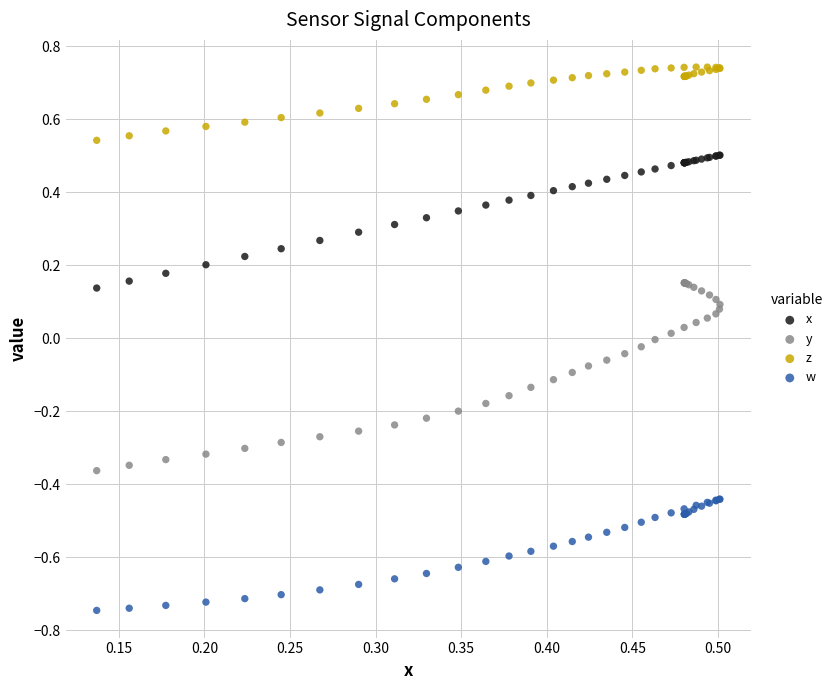

Which series reaches the minimum Y coordinate?

w